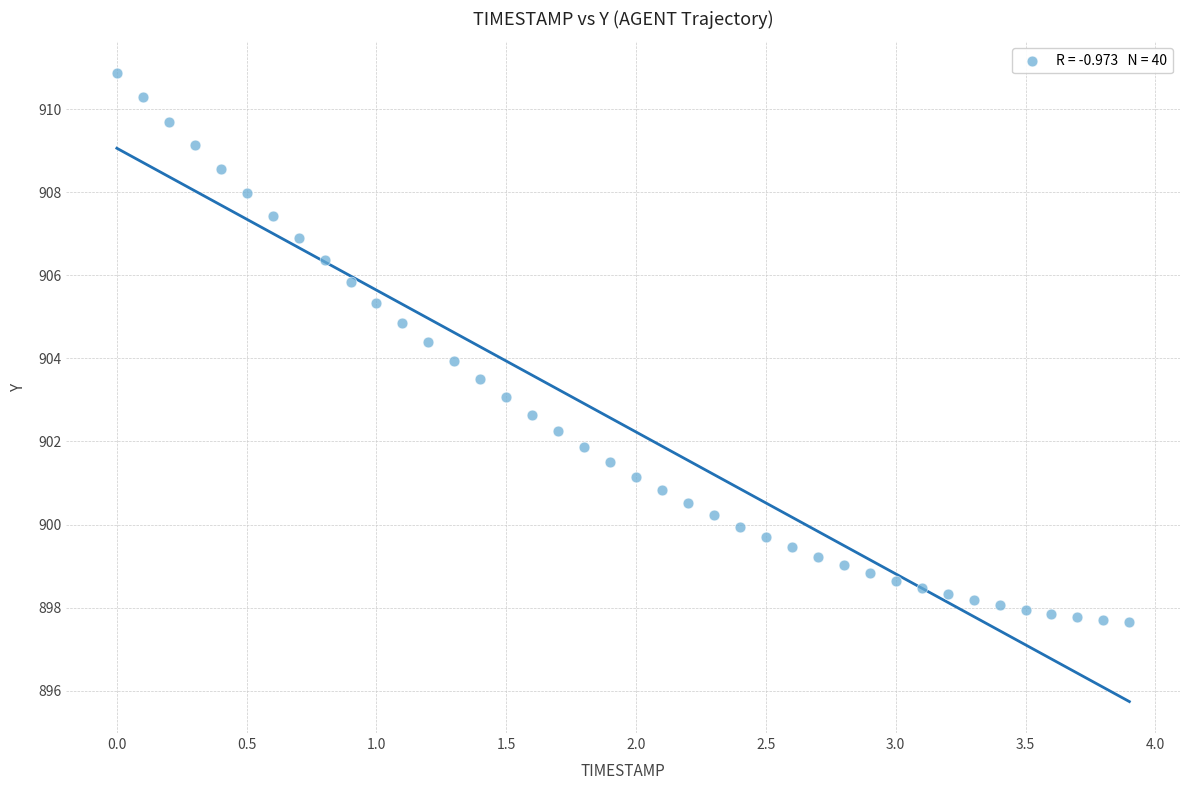

What is the range of Y values (max minus min)?

13.2